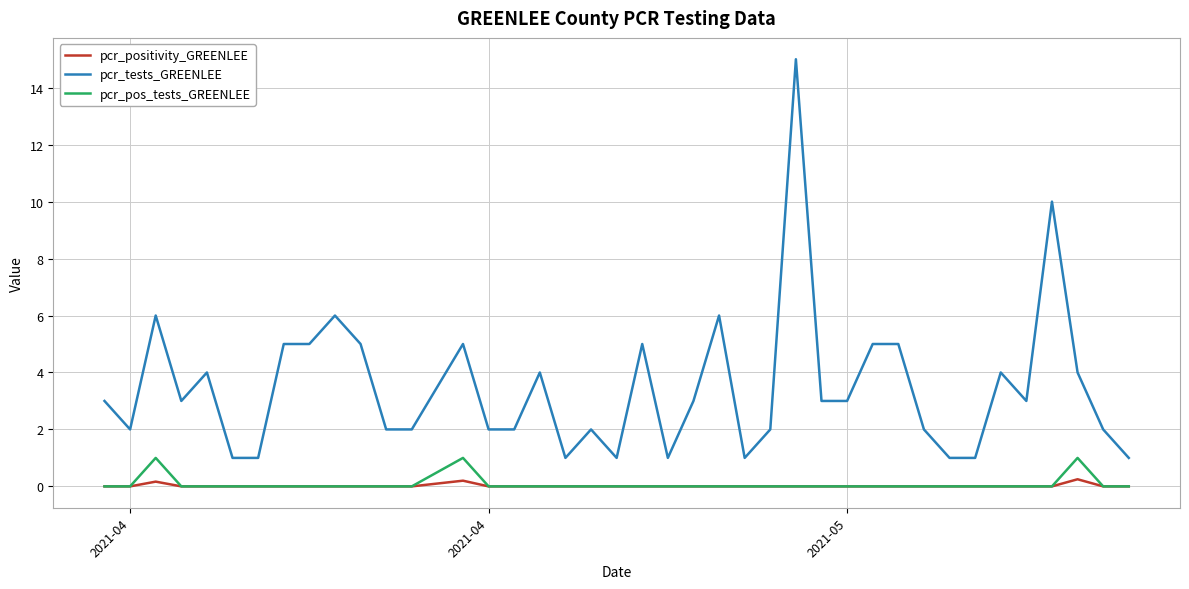

What is the maximum value for pcr_pos_tests_GREENLEE?

1.0